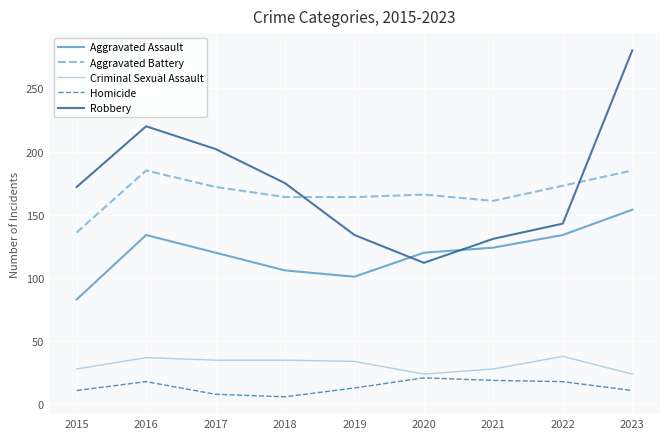

How many lines are shown in the chart?

5